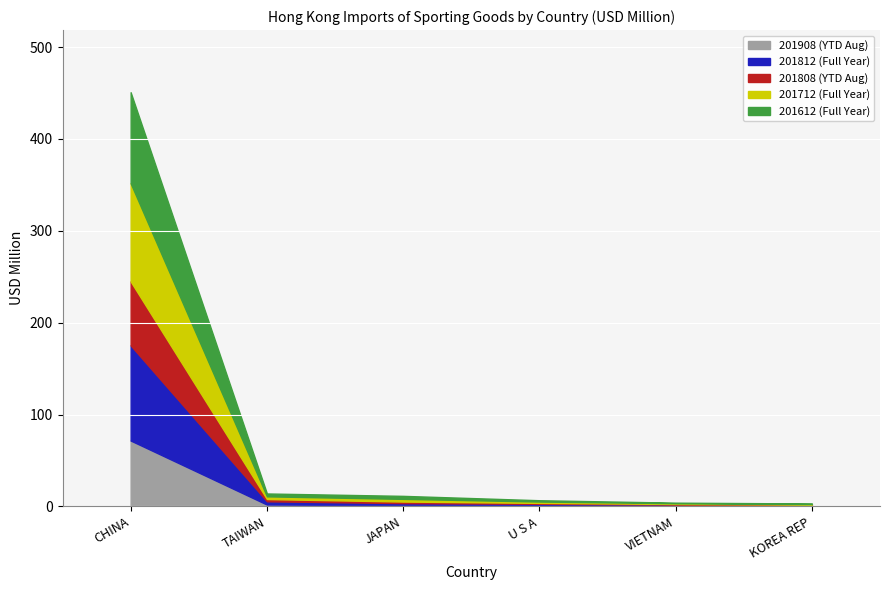

What is the spread (max minus min) of values at CHINA?

37.2